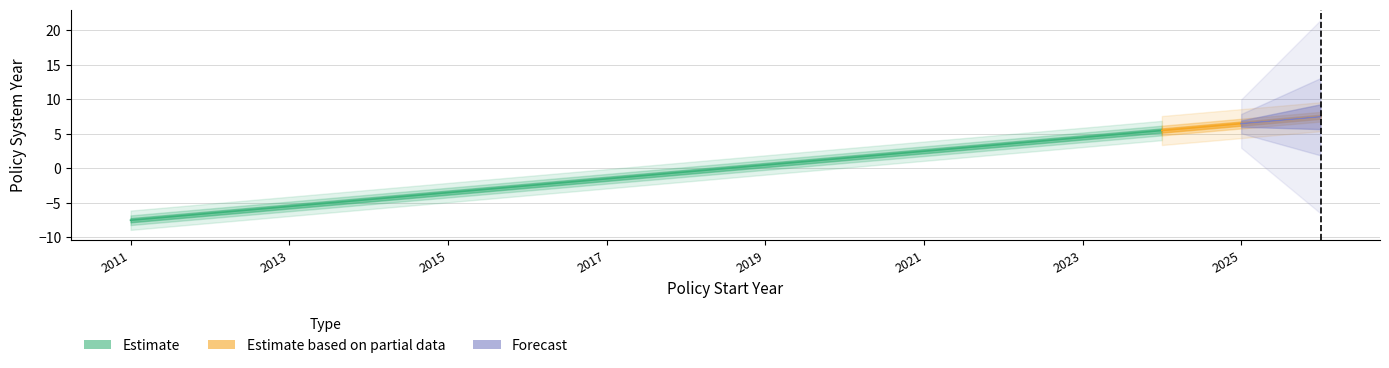

What is the value of the 15th point from the left?

2025